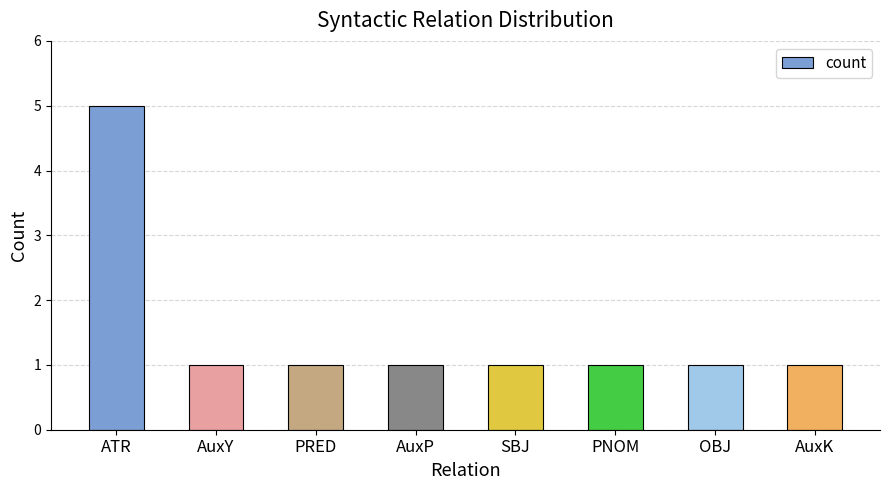

What is the minimum value shown in the chart?

1